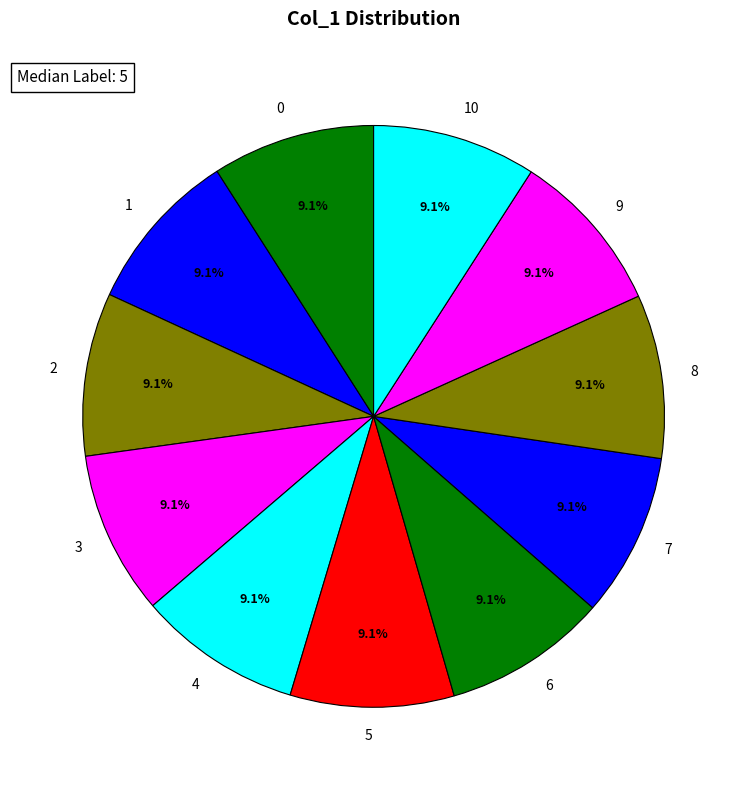

To the nearest percent, what percentage of the pie is 2?

9%